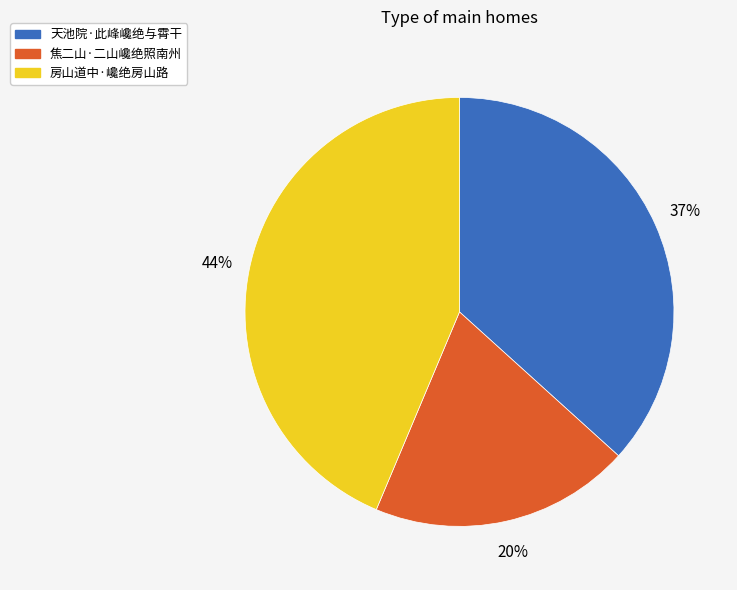

Is it true that 房山道中·巉绝房山路 is 44% of the pie?

True